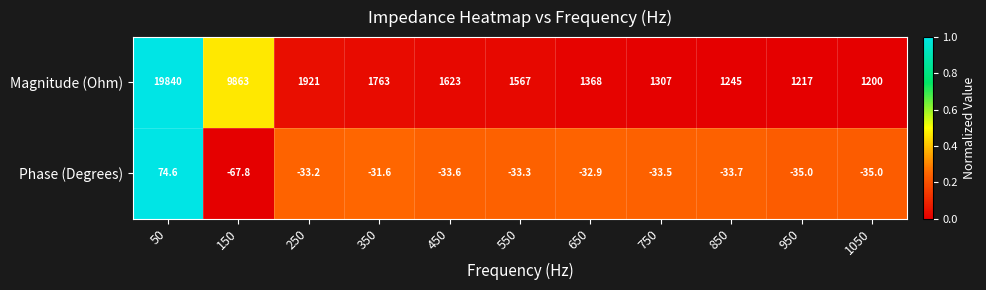

Between 550 and 950, which series saw the biggest shift?

Magnitude (Ohm)